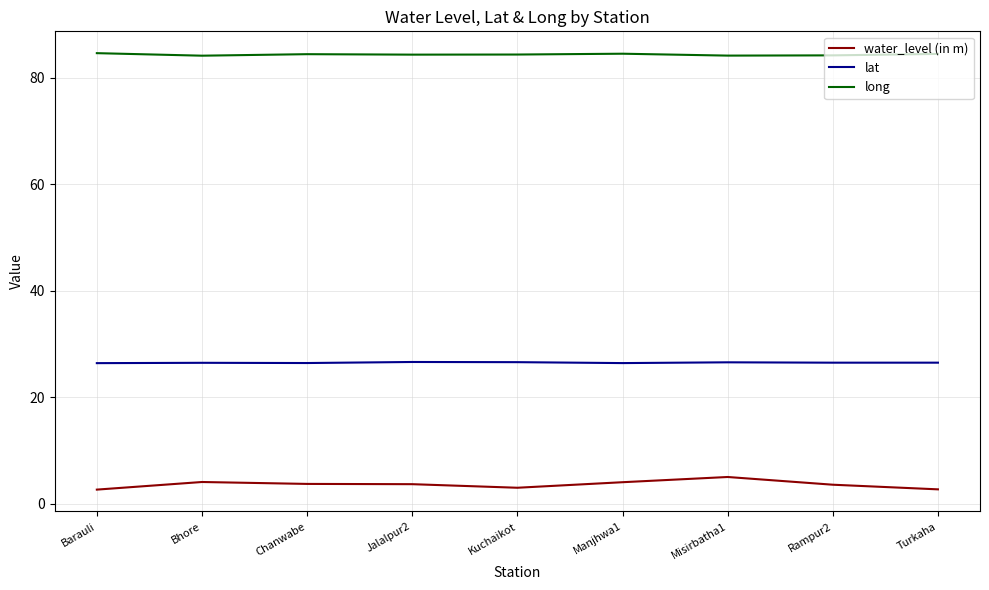

True or false: water_level (in m) and lat intersect in this chart.

False